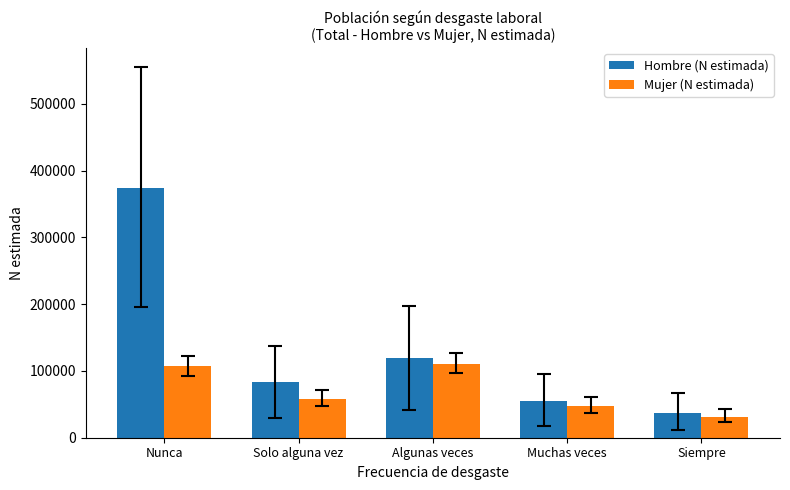

At which category is the sum across all series the highest?

Nunca